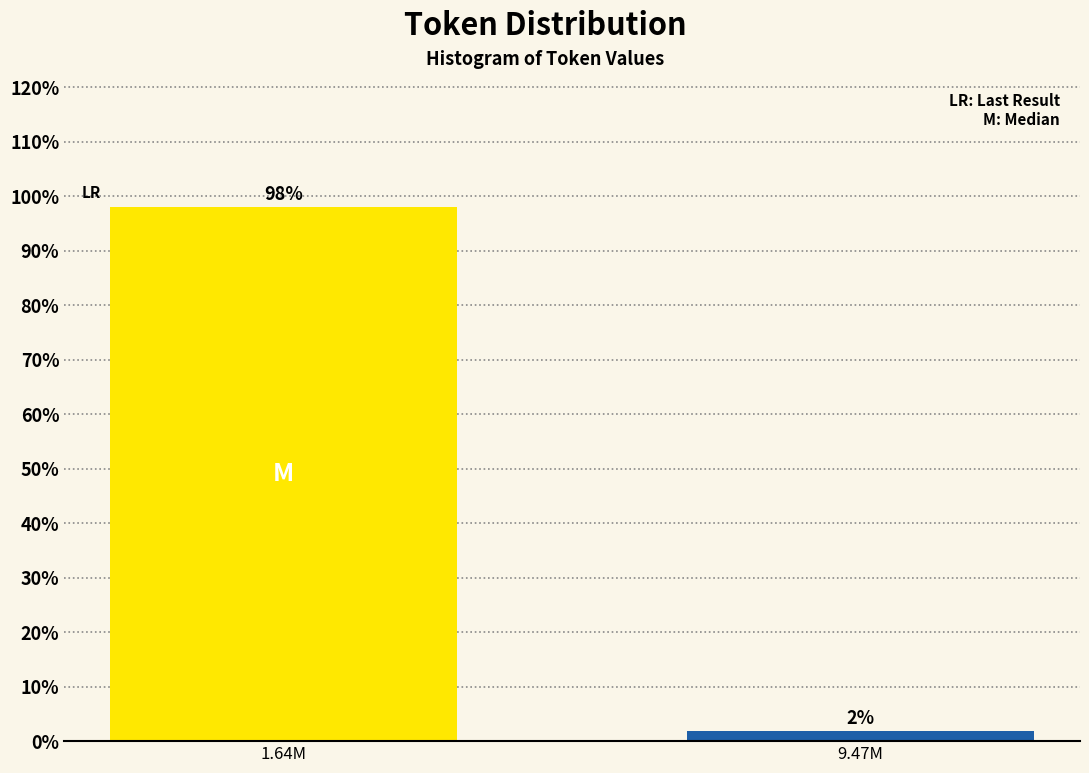

Which label corresponds to the smallest value in the chart?

9.47M